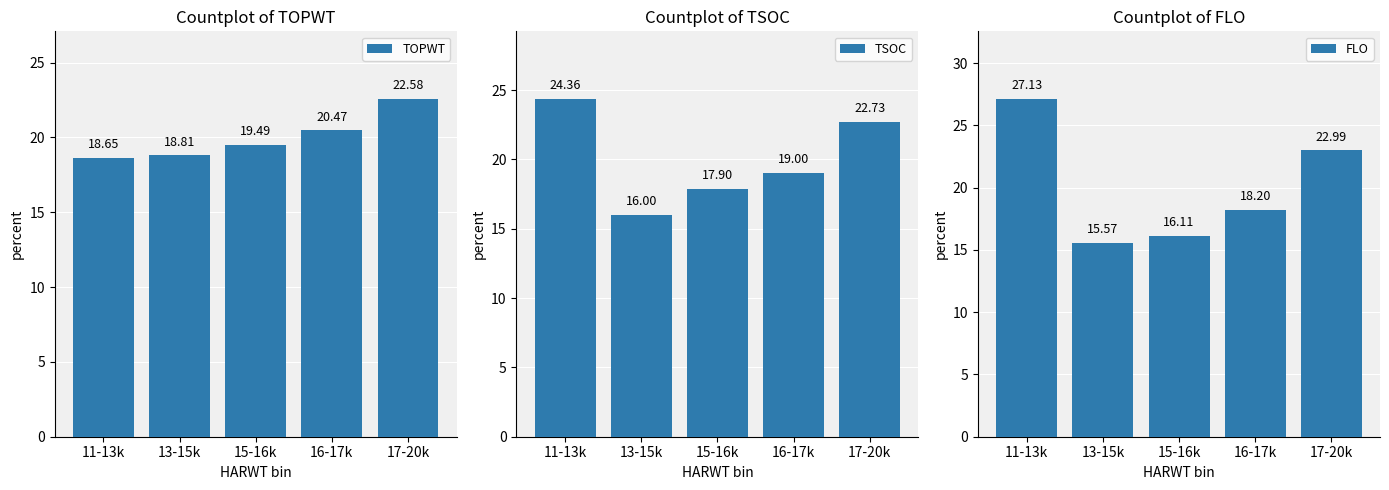

At which label does TOPWT reach its peak?

17-20k